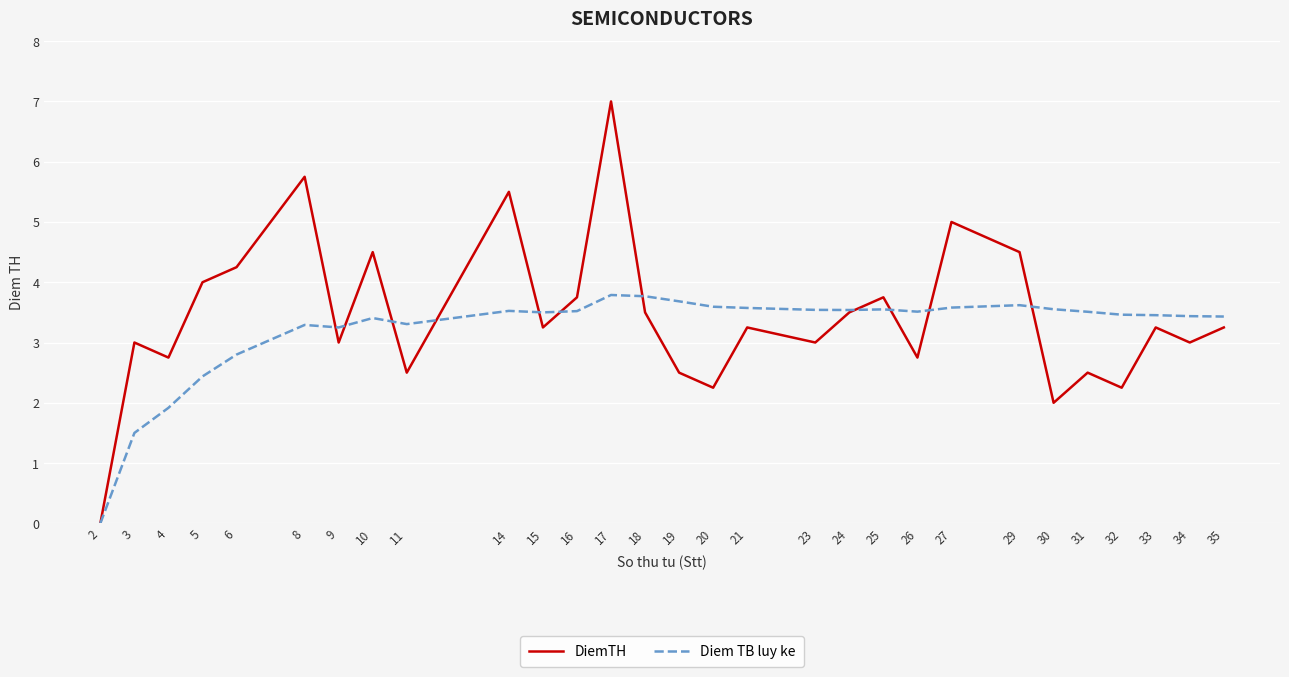

After their last crossing, which series has the higher values: DiemTH or Diem TB luy ke?

Diem TB luy ke